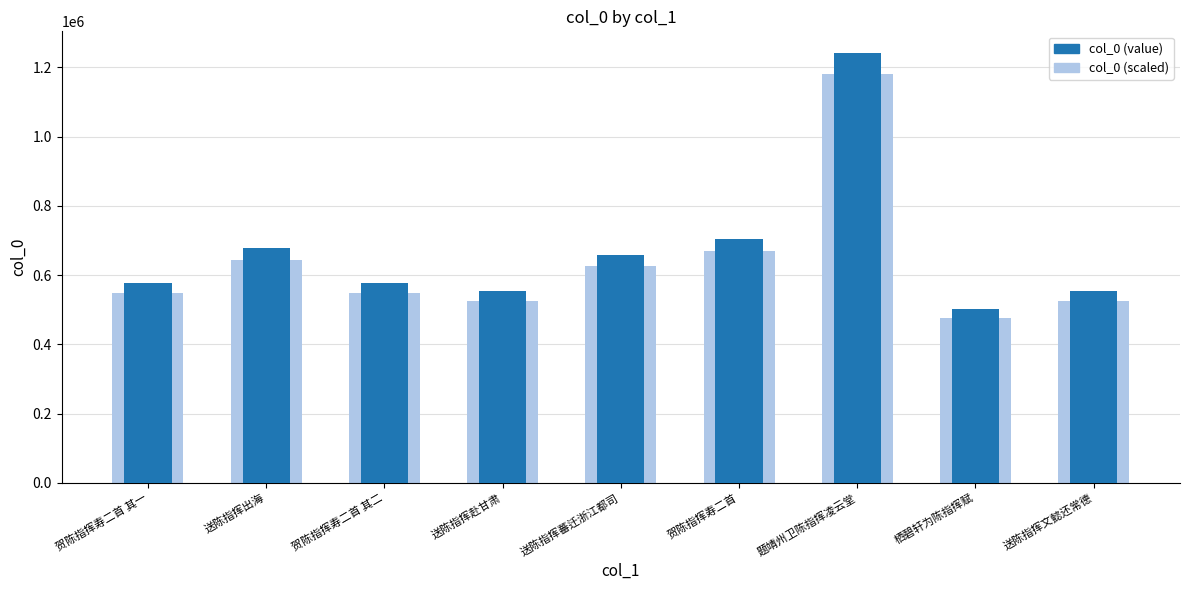

Where does the data first go above 576741?

送陈指挥出海